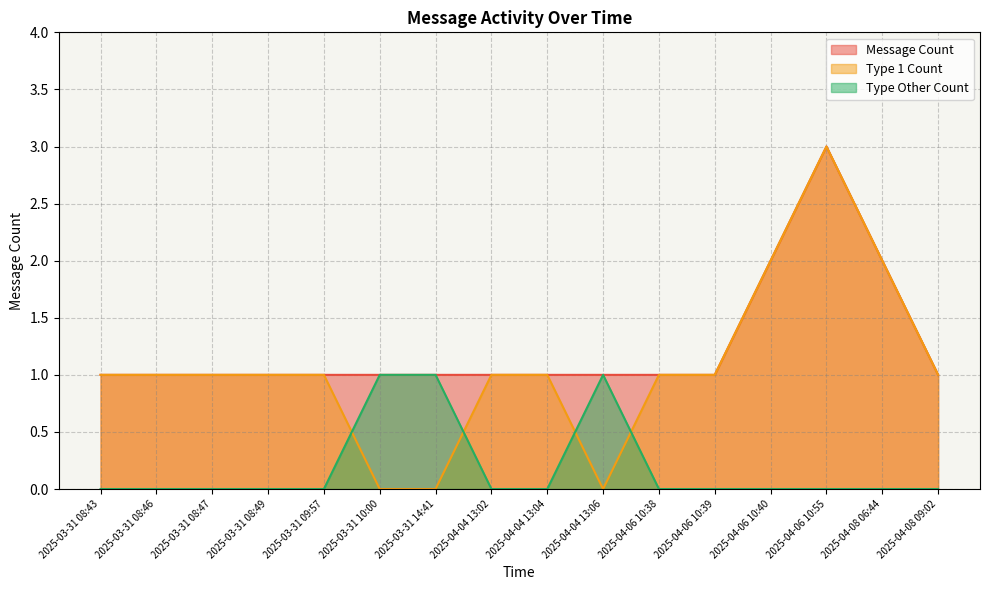

What is the label of the 1st point from the right?

2025-04-08 09:02